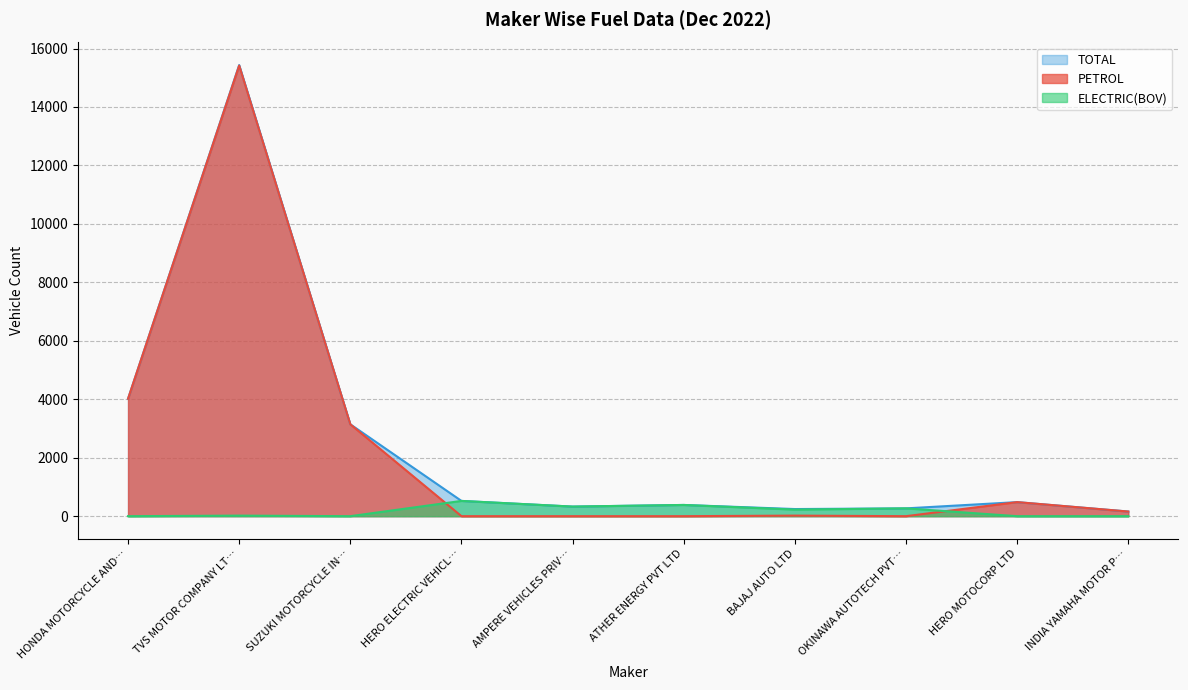

What are all the series names shown in the legend?

TOTAL, PETROL, ELECTRIC(BOV)